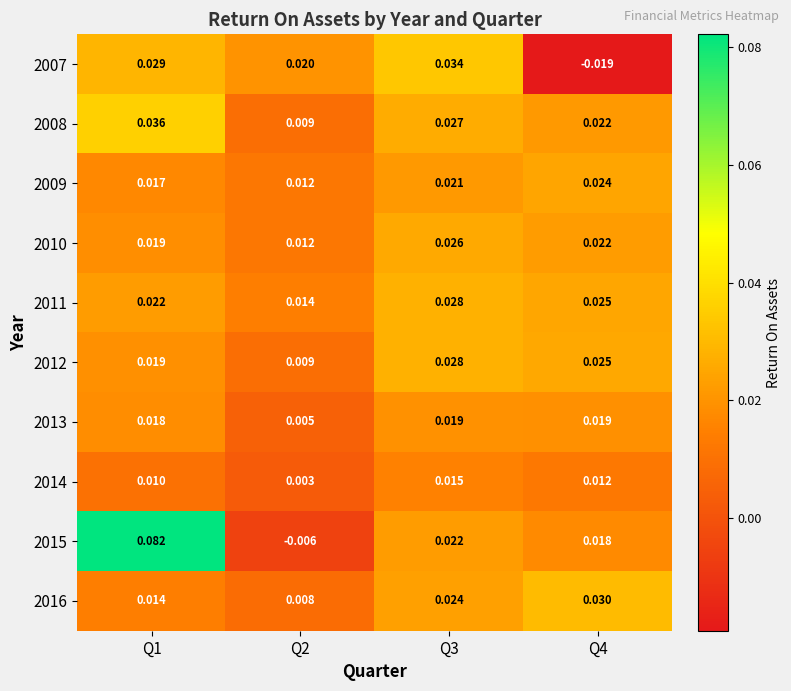

At which category is the sum across all series the highest?

Q1